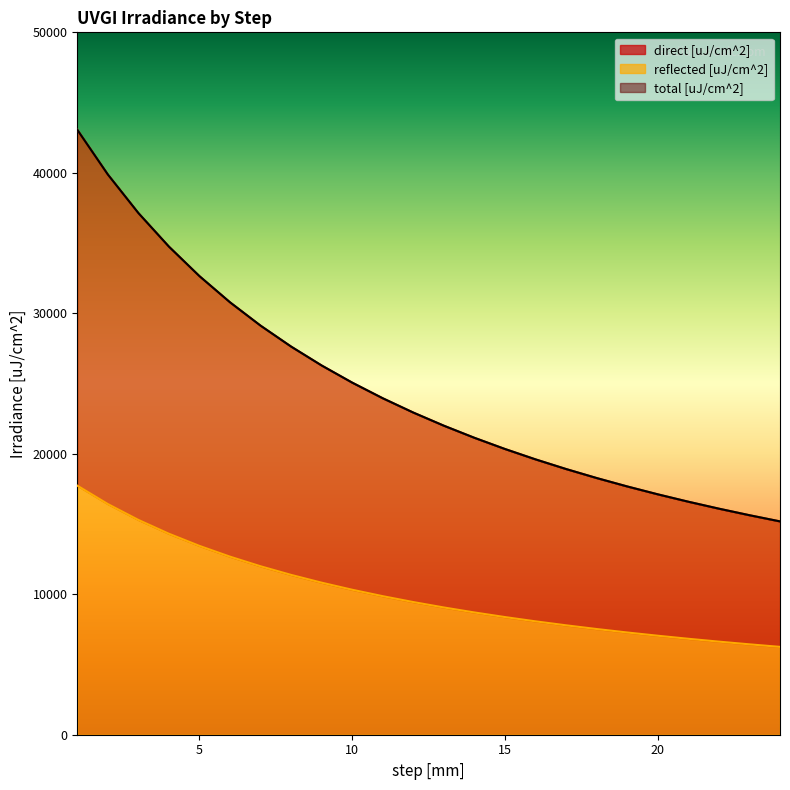

Which category has the lowest value across all series?

24